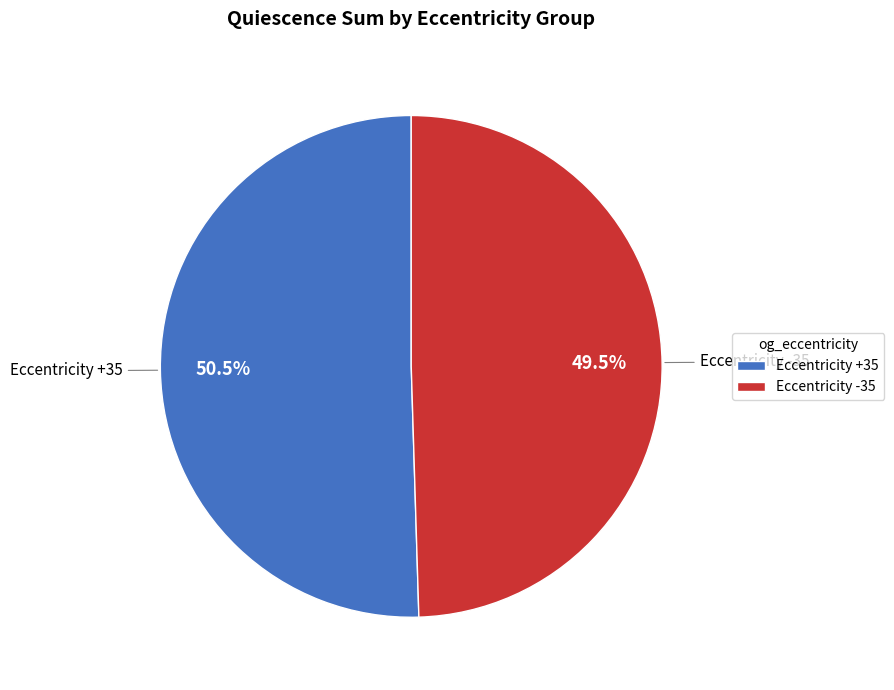

Is there any slice that represents more than half of the pie?

Yes